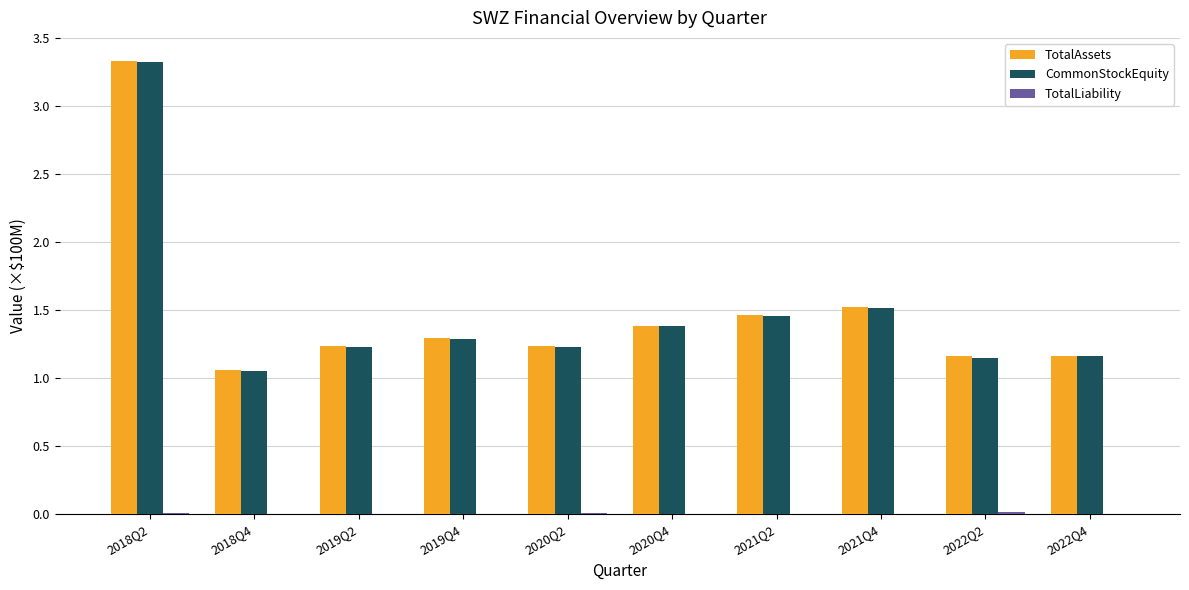

The value of TotalAssets at 2018Q4 is 1.9. True or false?

False